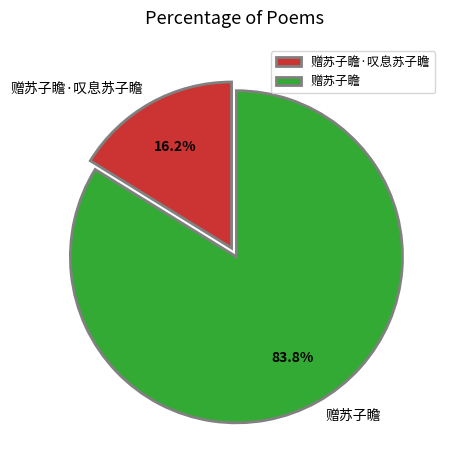

To the nearest percent, what is the combined percentage of 赠苏子瞻 and 赠苏子瞻·叹息苏子瞻?

100%